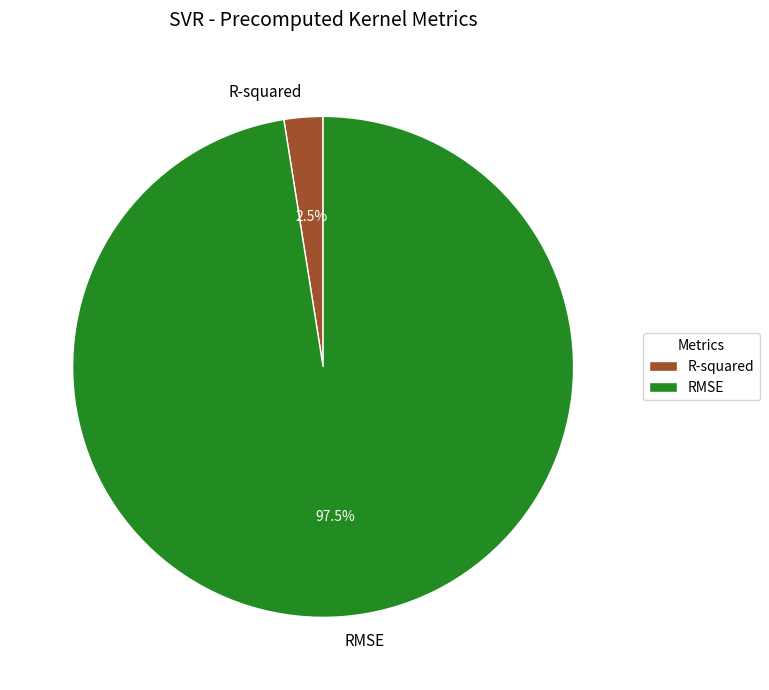

Count the number of slices in the pie.

2